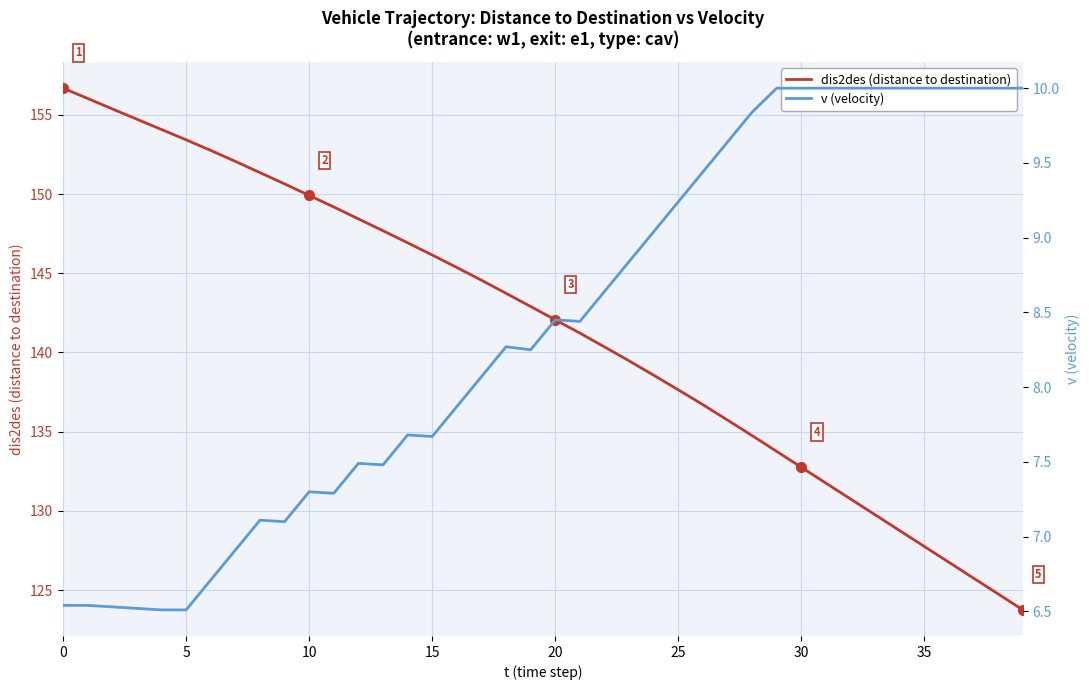

True or false: v (velocity) and dis2des (distance to destination) intersect in this chart.

False